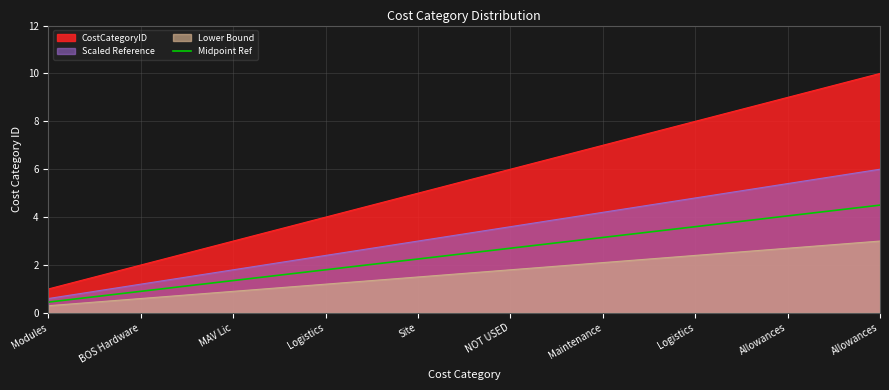

The chart shows a value of 2.9 at Logistics. True or false?

False